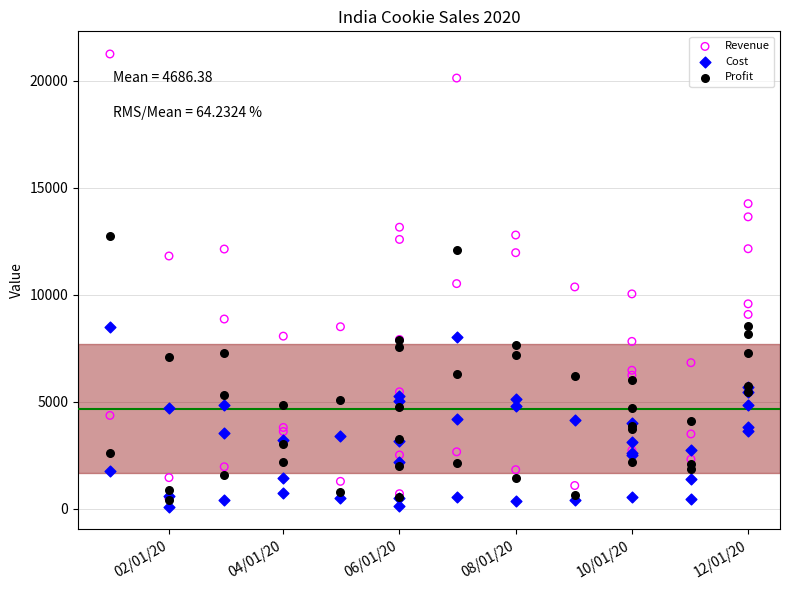

Which series has the widest spread of Y values?

Revenue